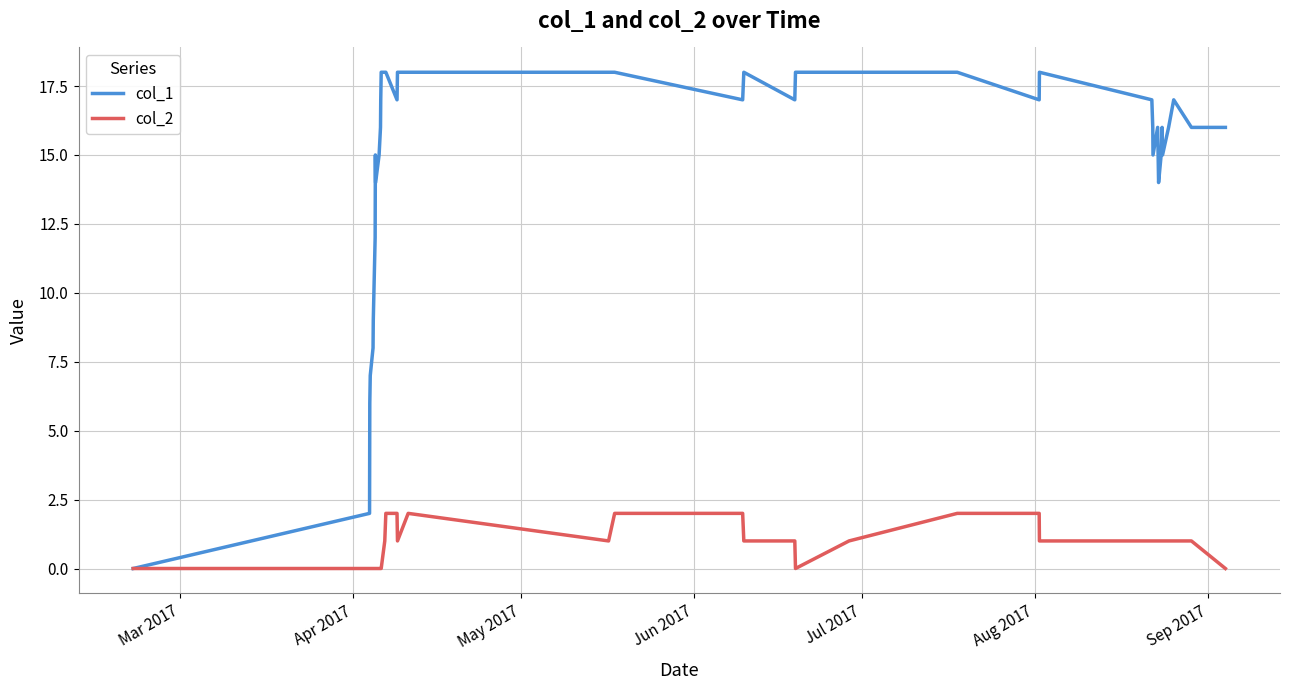

Which series has the largest range (max minus min)?

col_1